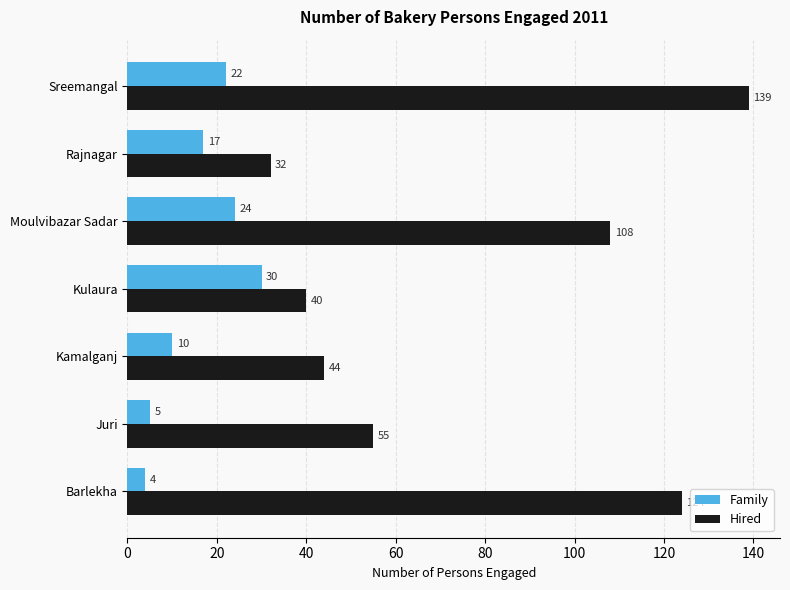

What are all the series names shown in the legend?

Family, Hired